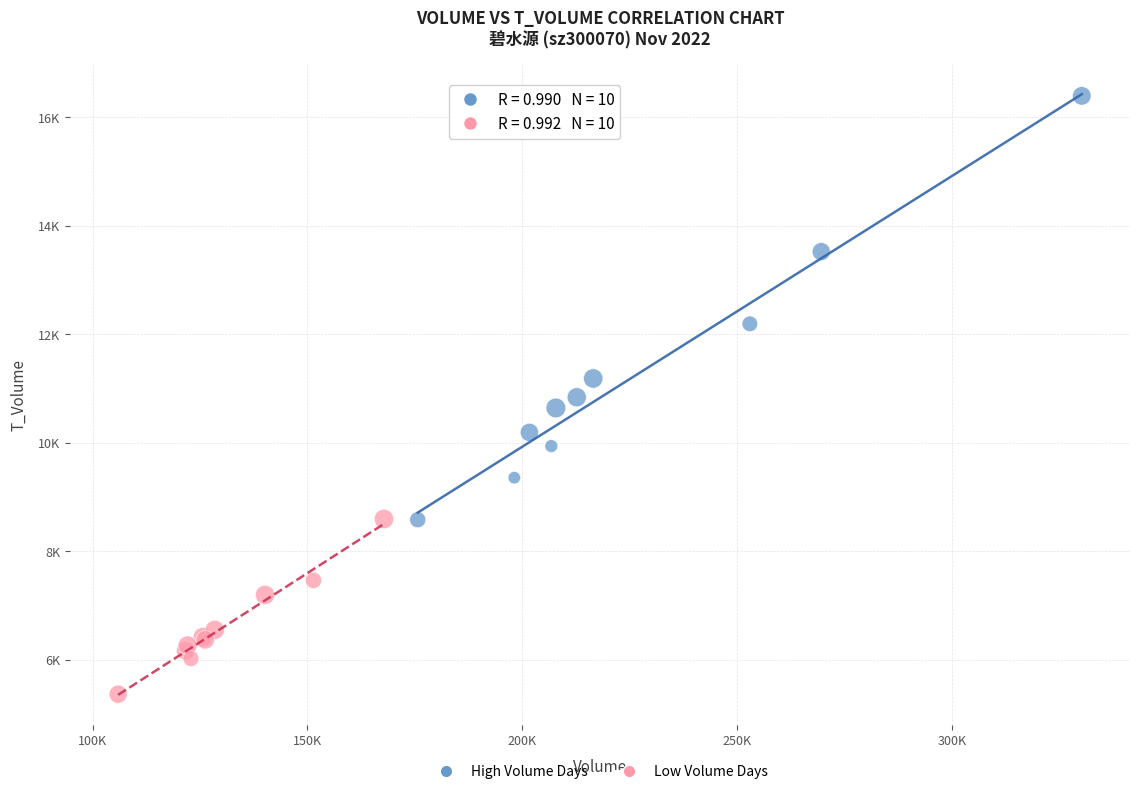

Which series contains the highest Y value?

High Volume Days